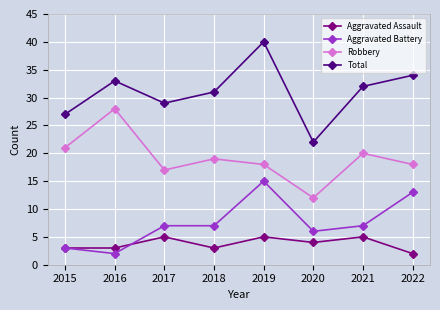

Where does the Aggravated Assault series first go above 4?

2017